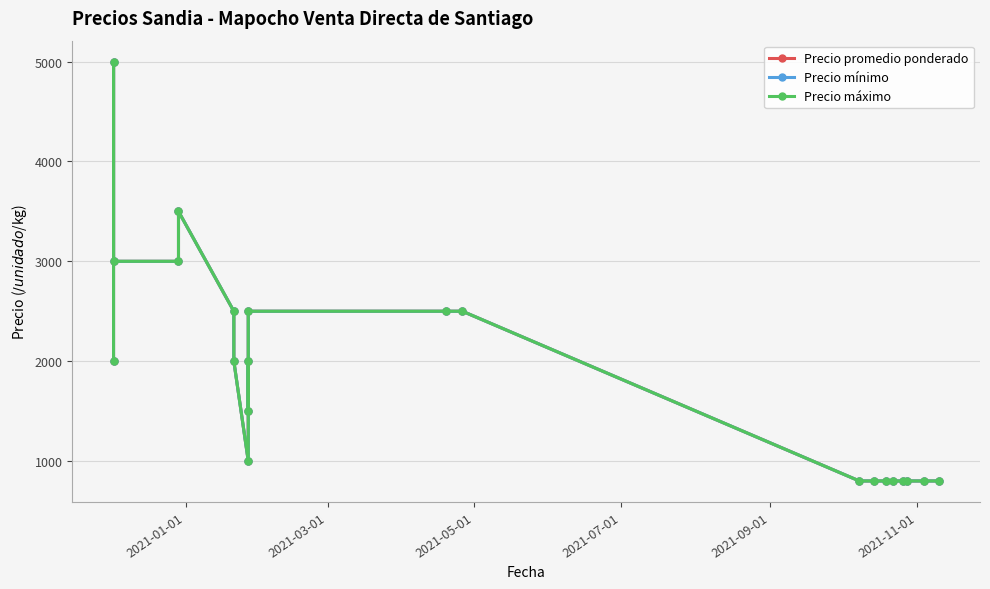

True or false: Precio promedio ponderado and Precio máximo intersect in this chart.

False